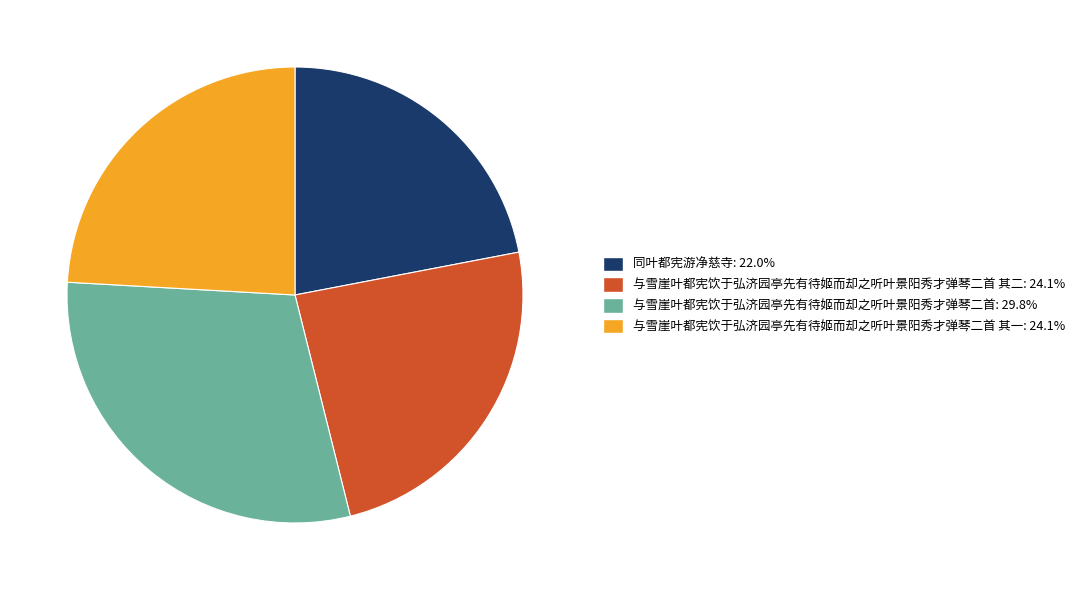

Is there any slice that represents more than half of the pie?

No